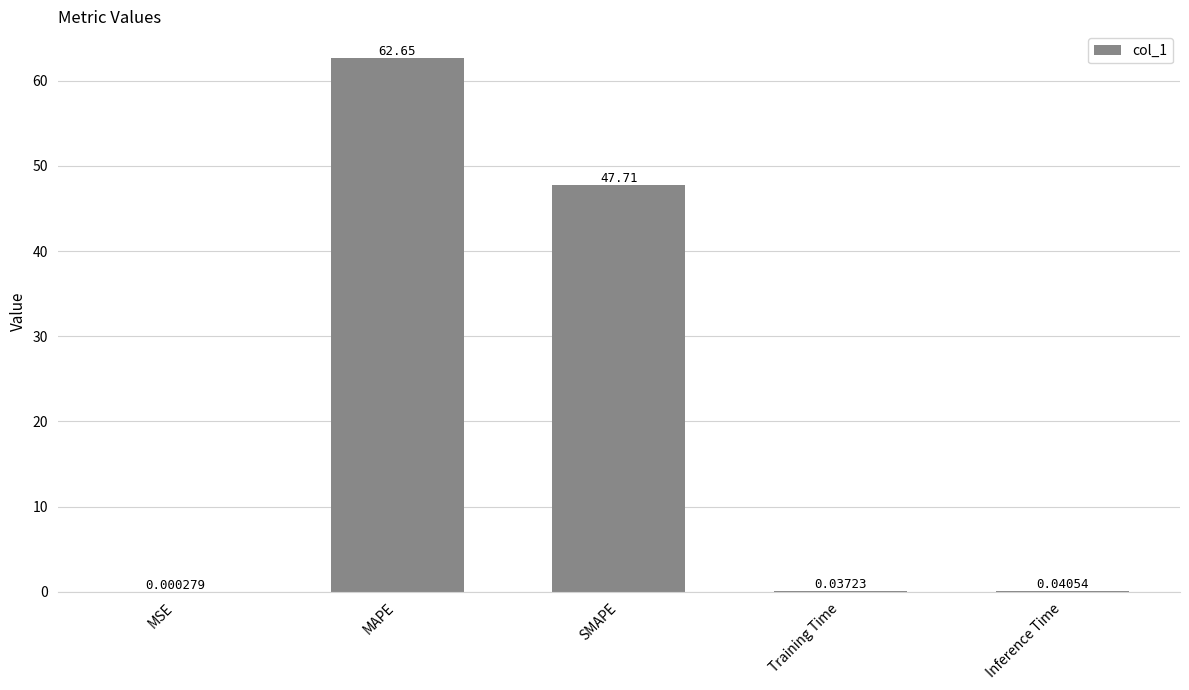

Which category has the highest value across all series?

MAPE